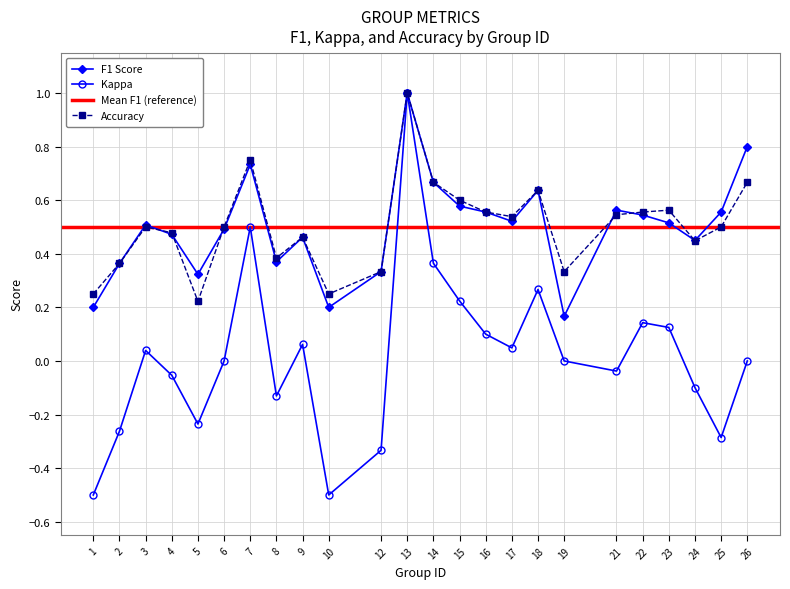

Which series has the widest spread of values?

kappa